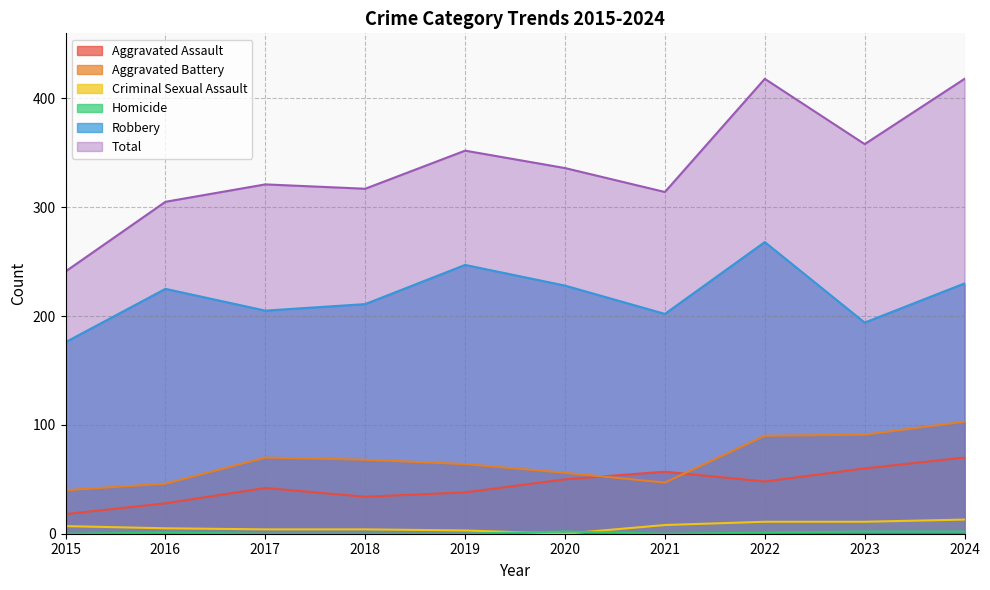

Does the chart have visible grid lines?

Yes